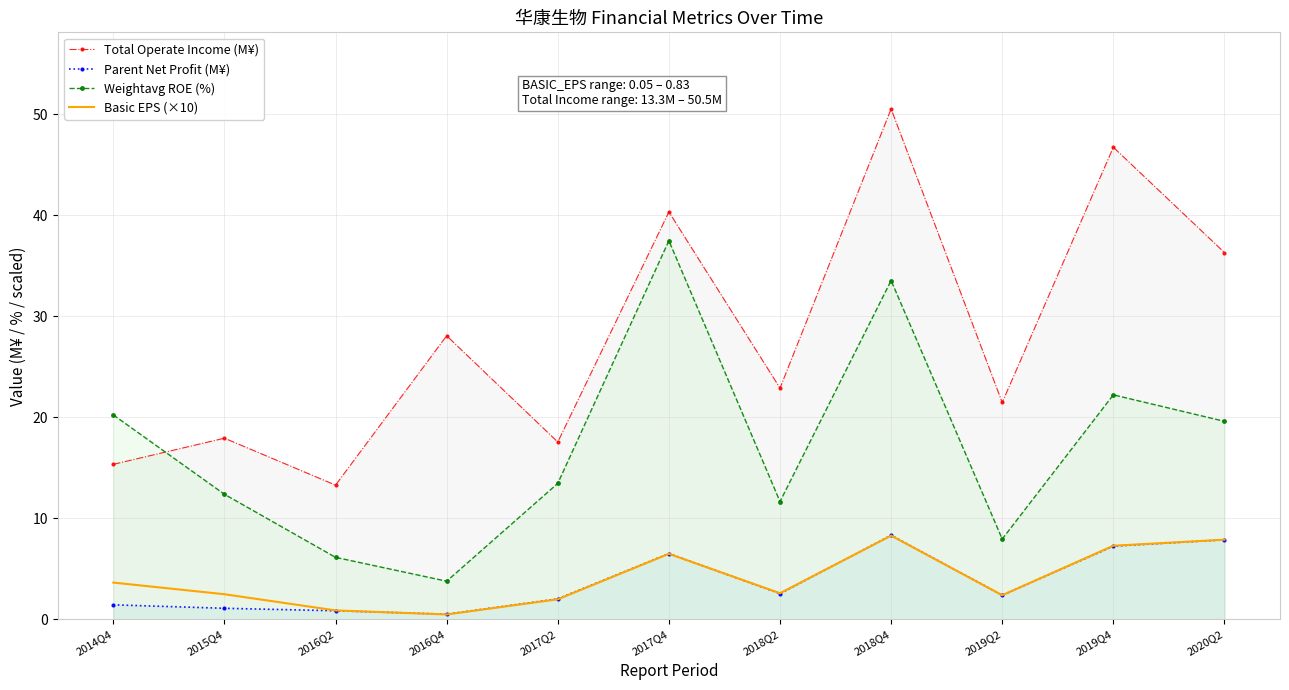

Rank the categories by Total Operate Income (M¥) value from highest to lowest.

2018Q4, 2019Q4, 2017Q4, 2020Q2, 2016Q4, 2018Q2, 2019Q2, 2015Q4, 2017Q2, 2014Q4, 2016Q2